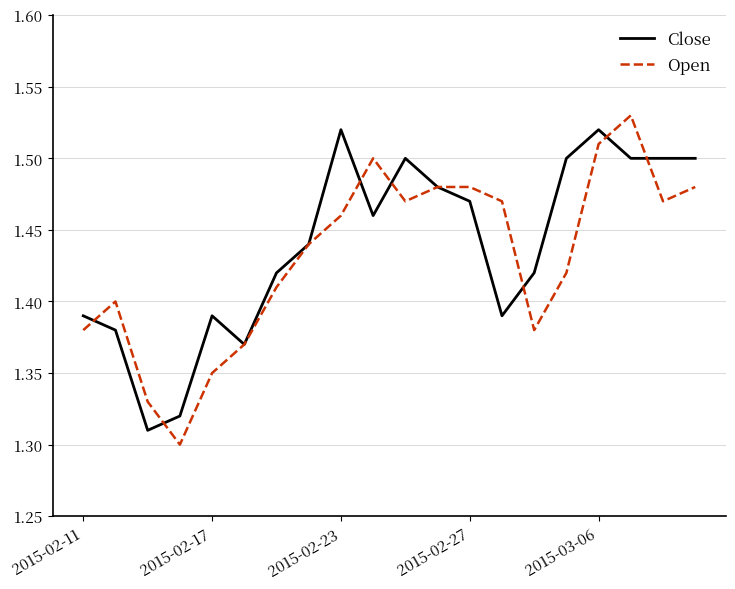

Which series has the widest spread of values?

Open